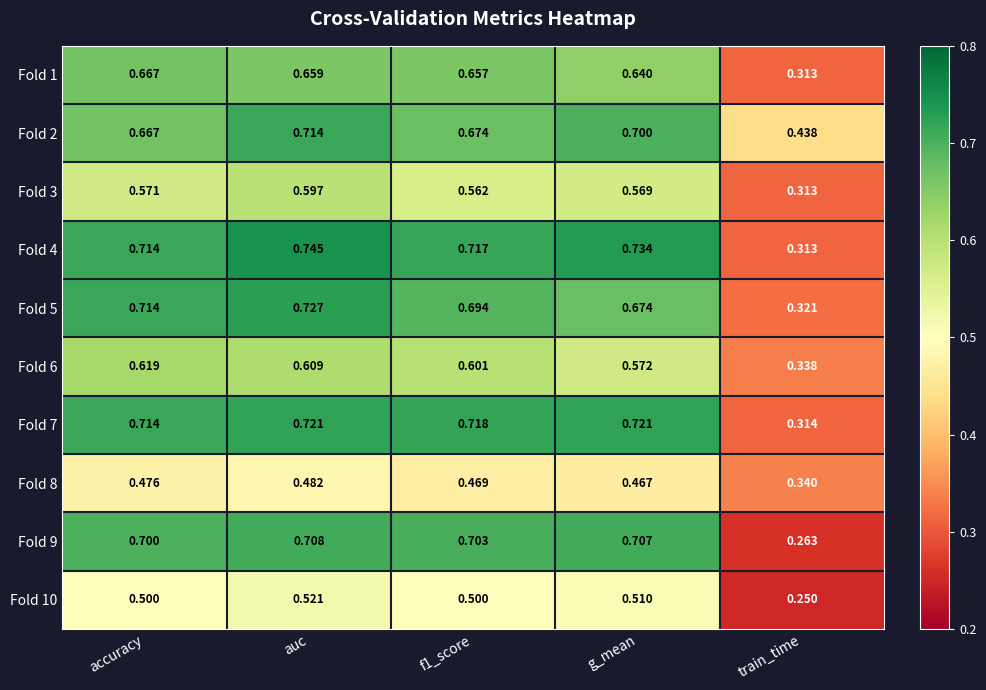

At which category is the sum across all series the highest?

auc